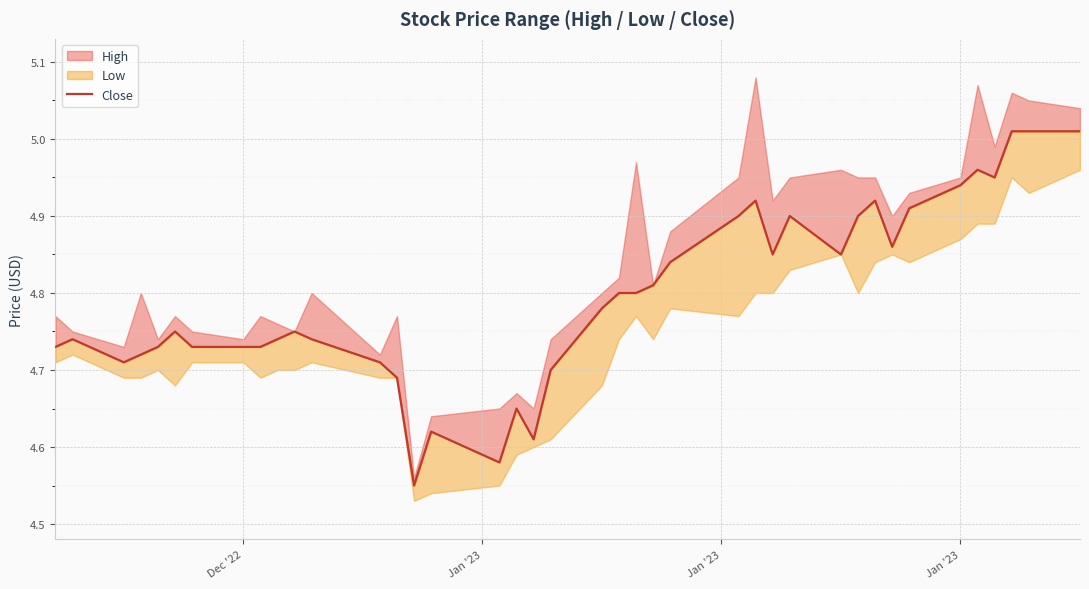

The value at 36 is 7.9. True or false?

False